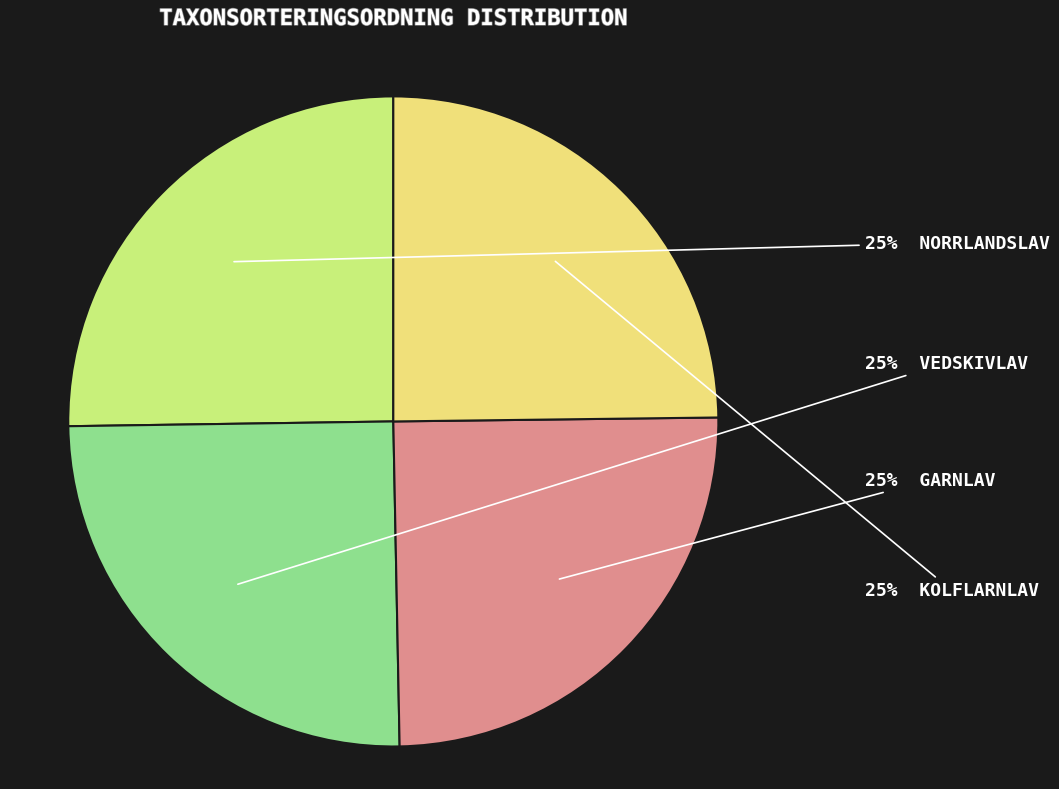

To the nearest percent, what is the average slice percentage?

25%